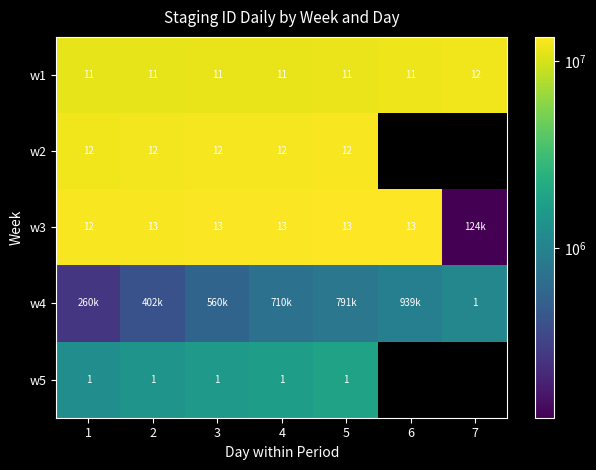

Is the value of w2 at 3 greater than the value of w4 at 7?

Yes